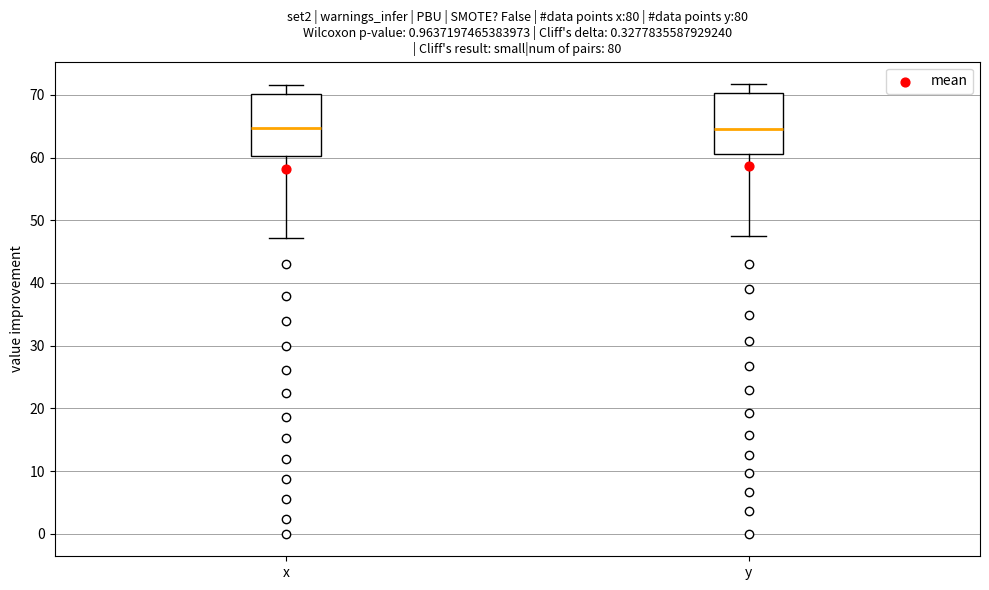

Reading left to right, read every box against the y-axis: the position of its median line, the range the box covers, and the ends of its whiskers. The values are not printed on the chart, so give them approximately, as read against the axis.

x: median 65, box 60 to 70, whiskers 47 to 72
y: median 65, box 61 to 70, whiskers 48 to 72